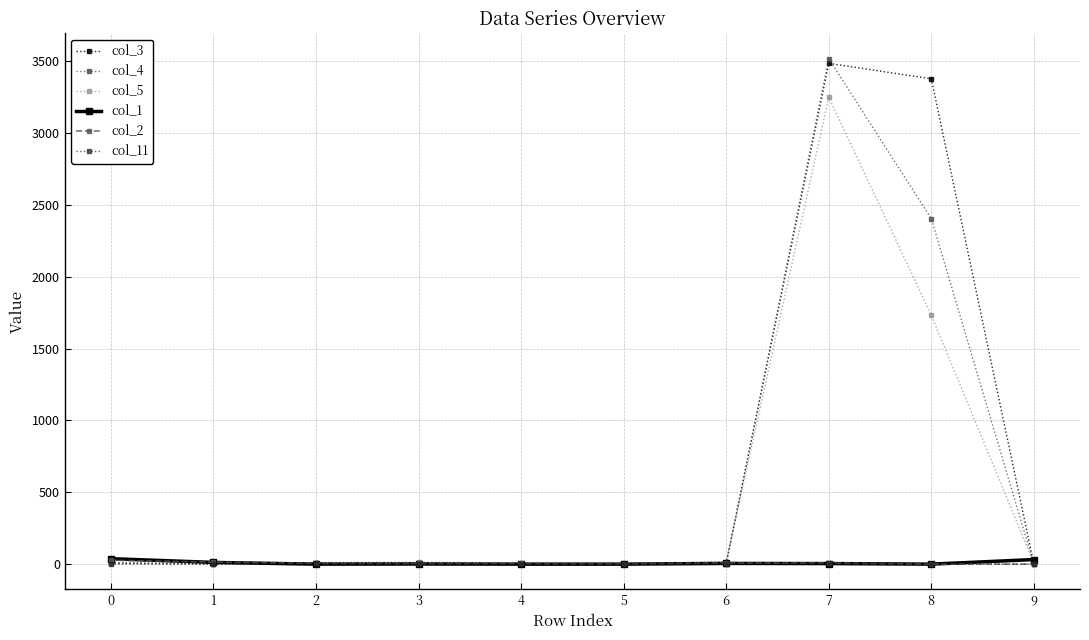

After their last crossing, which series has the higher values: col_5 or col_3?

col_5